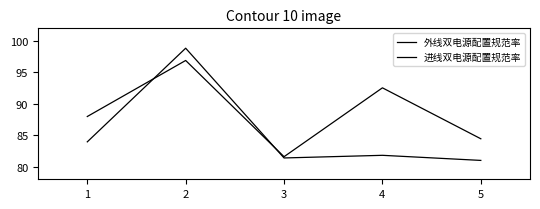

Reading right to left, extract all data points from this chart.

外线双电源配置规范率: 5=84.4	4=92.5	3=81.6	2=96.9	1=88.0
进线双电源配置规范率: 5=81.0	4=81.8	3=81.4	2=98.8	1=84.0